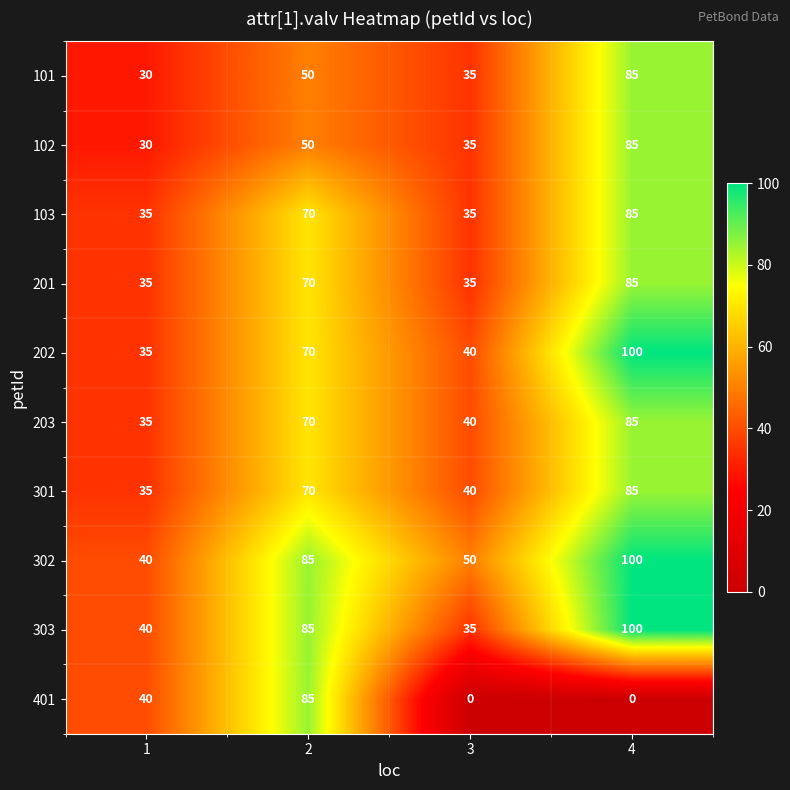

Count the 302 values in the range 50 to 100.

3